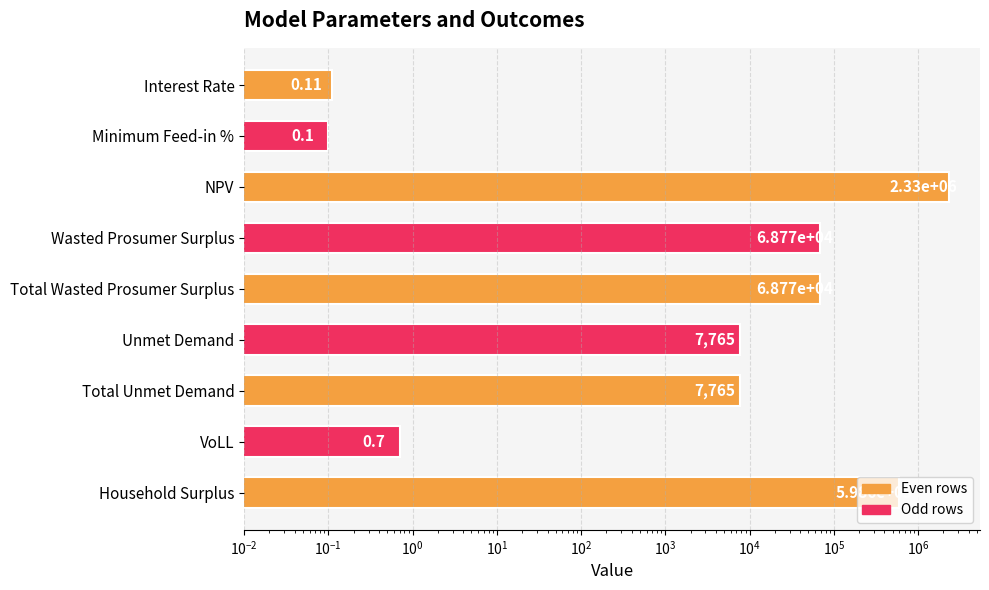

What is the sum of all values?

3081683.6